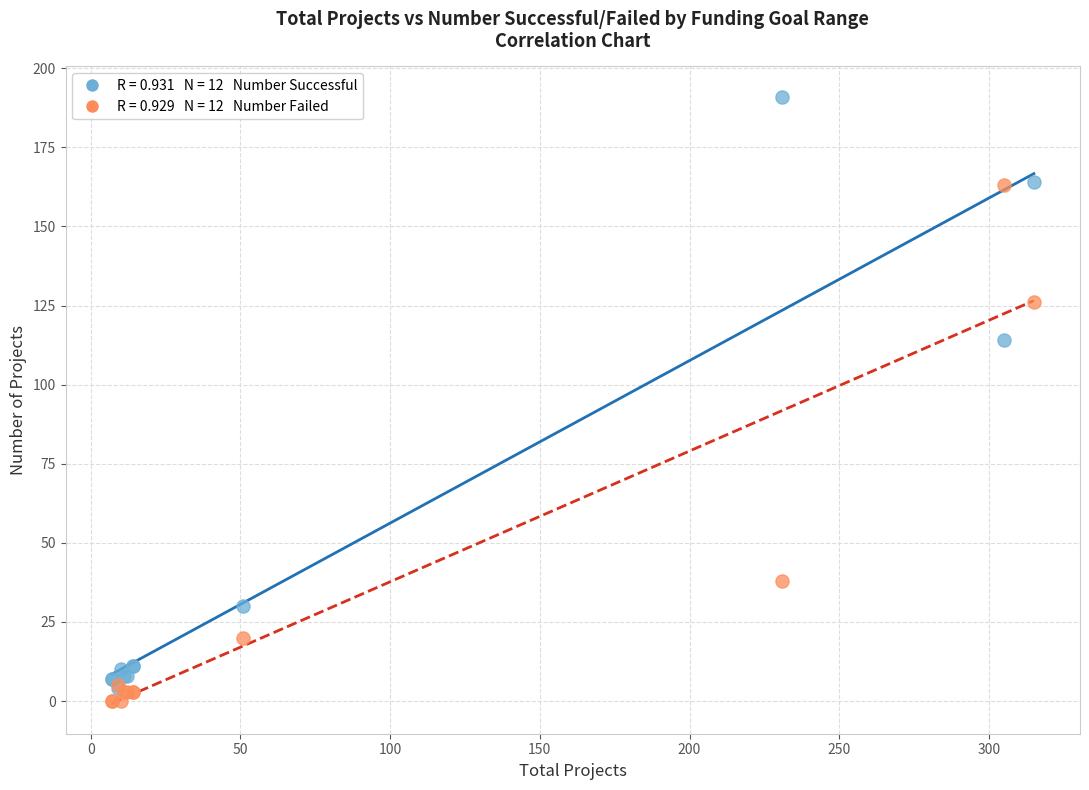

Across all series, what Y value is closest to 95?

114